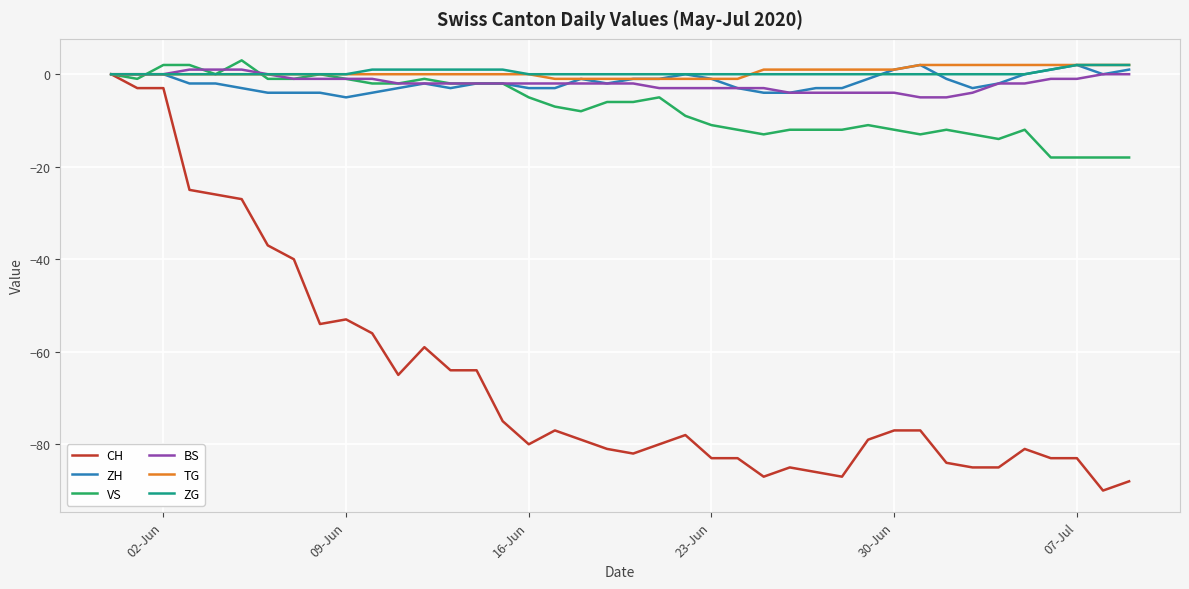

Which series has the largest range (max minus min)?

CH